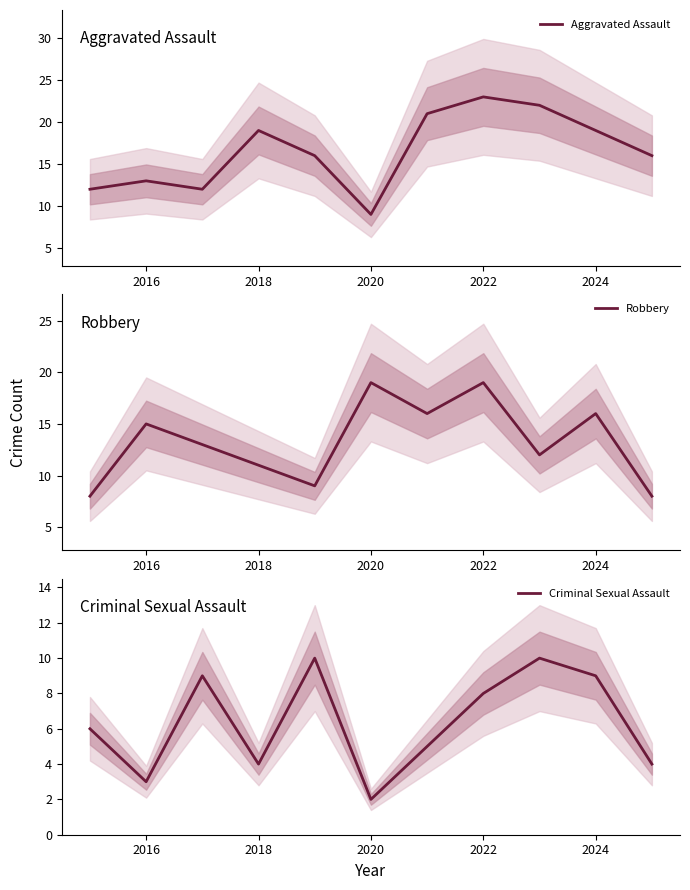

The value of Robbery at 2020 is 12. True or false?

False